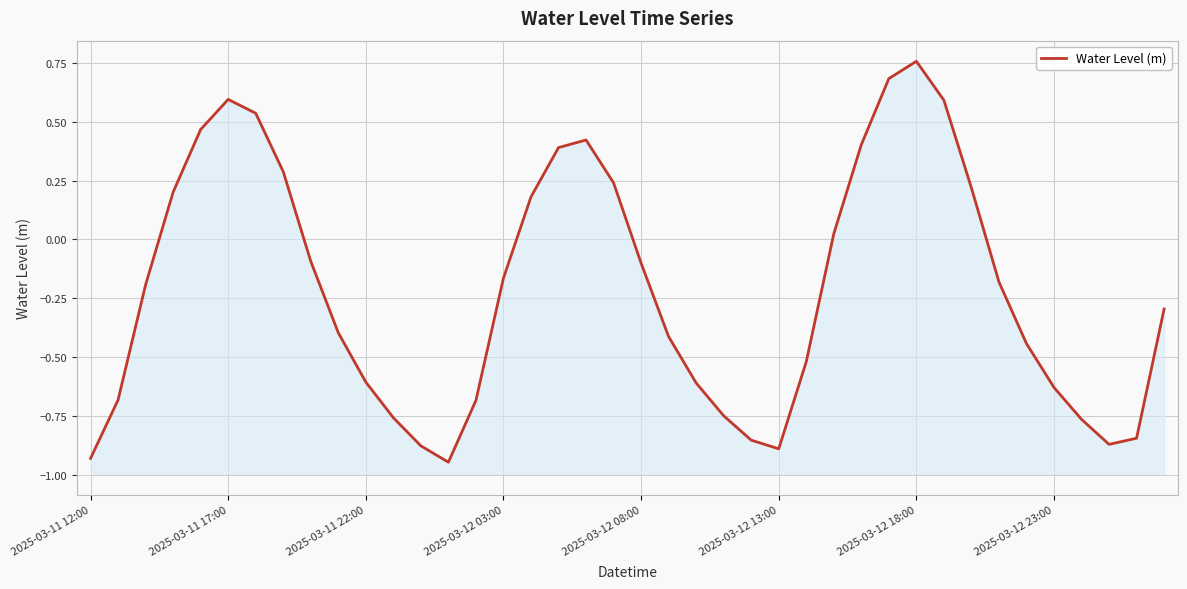

What is the change in value from 16 to 21?

-0.6